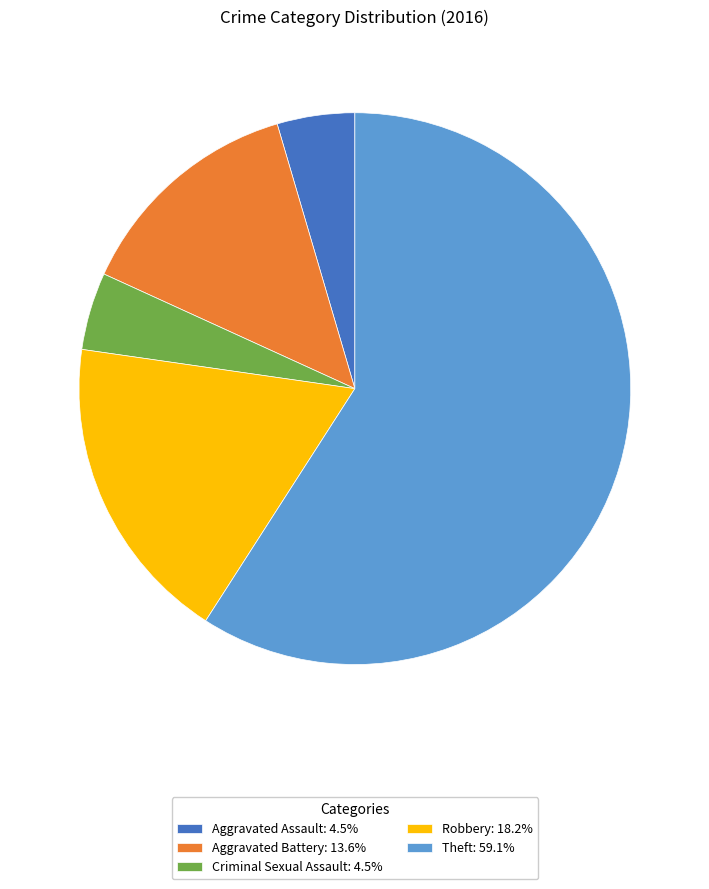

Is there a majority slice in this chart?

Yes